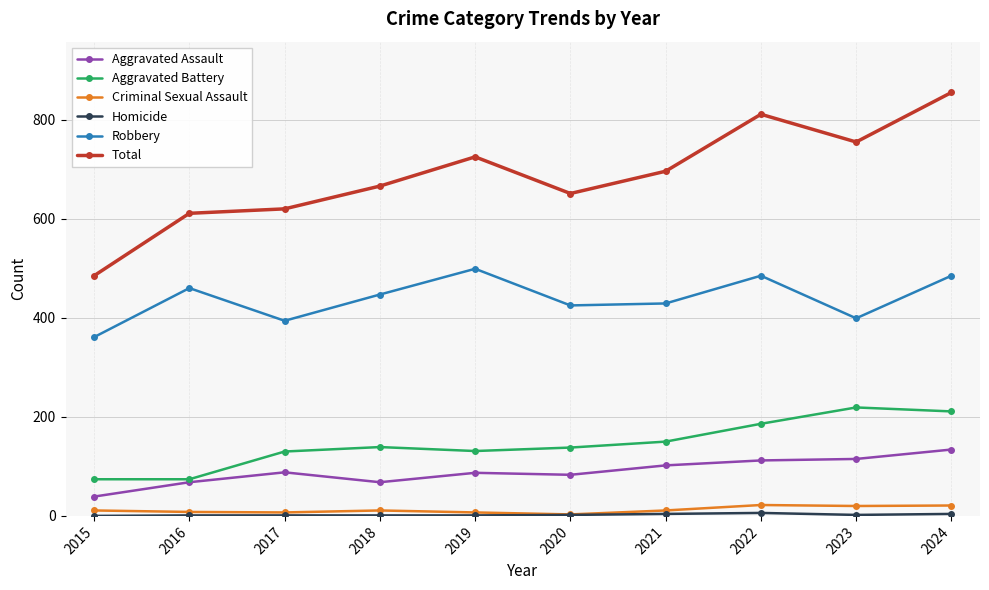

Where is Total nearest to the value 670?

2018